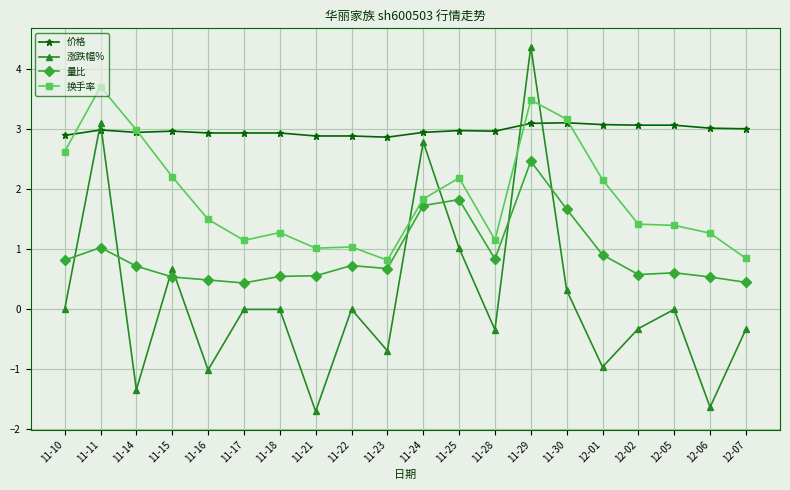

What are all the series names shown in the legend?

价格, 涨跌幅%, 量比, 换手率